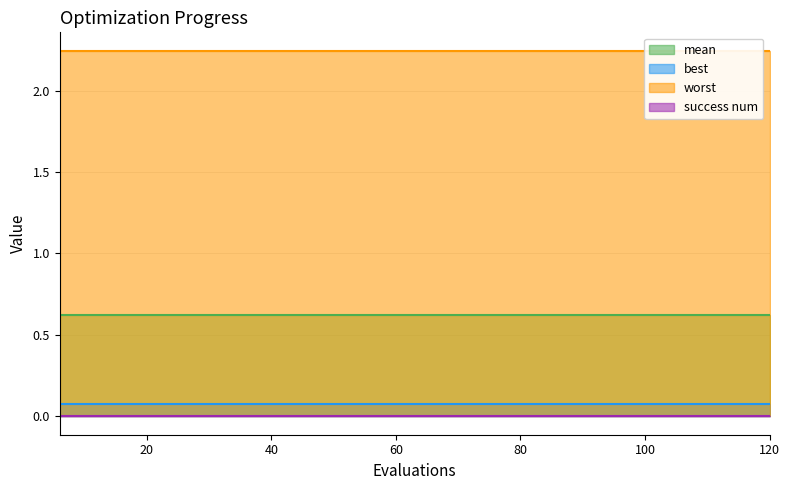

How many data points does each series have?

20